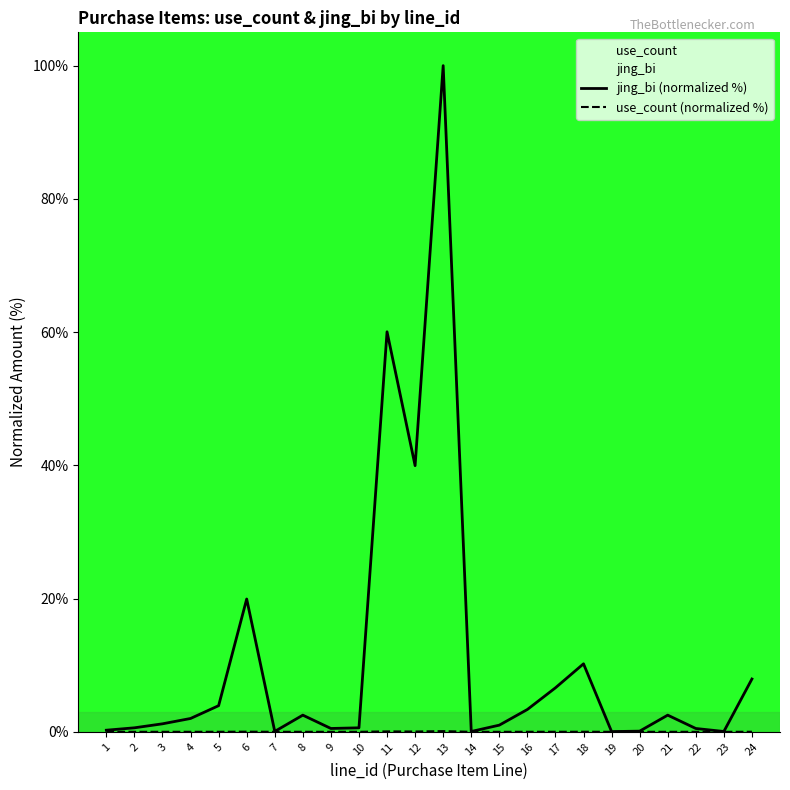

List the series in order of their peak value, highest first.

jing_bi (normalized %), use_count (normalized %)